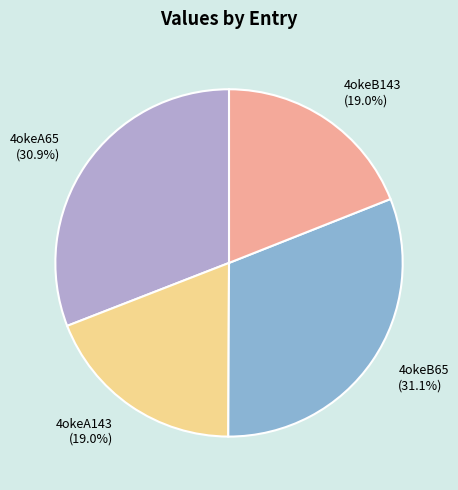

Combined, what portion of the pie is 4okeB143 (19.0%) and 4okeA65 (30.9%)?

49.9%